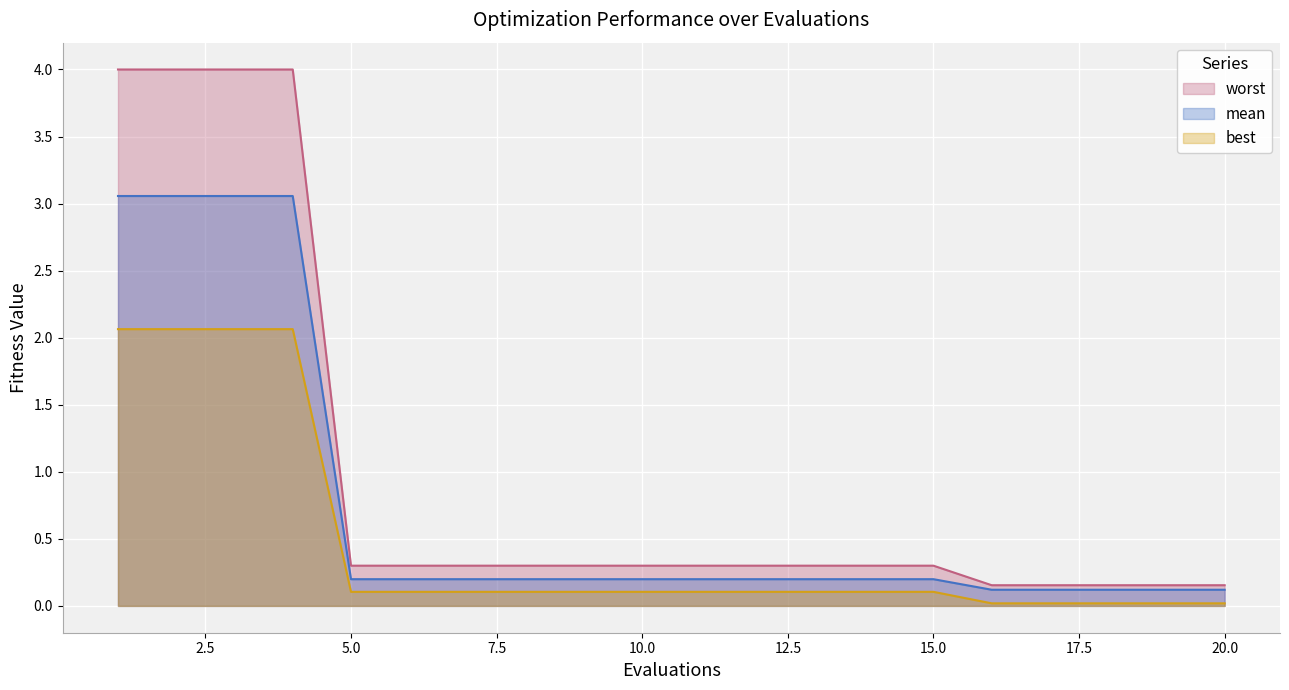

What is the difference between the highest and lowest values at 10?

0.2